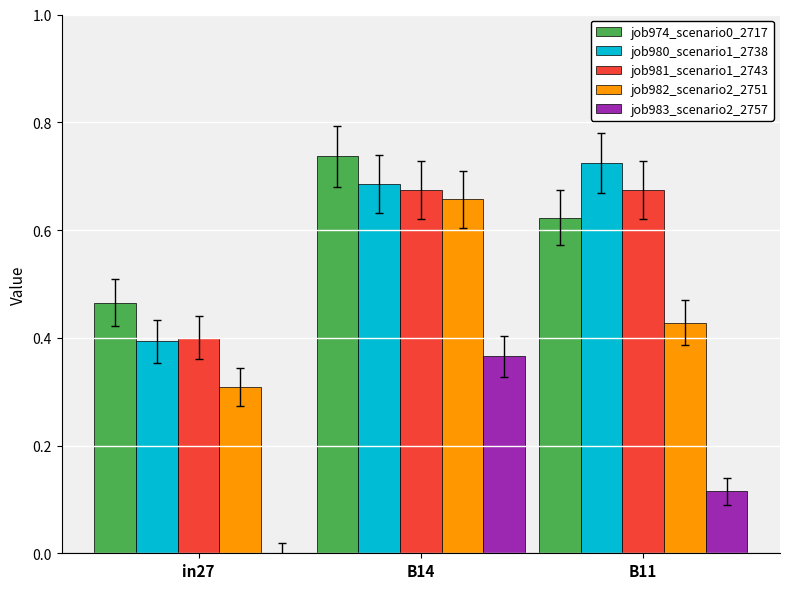

Which series changed the most between in27 and B11?

job980_scenario1_2738